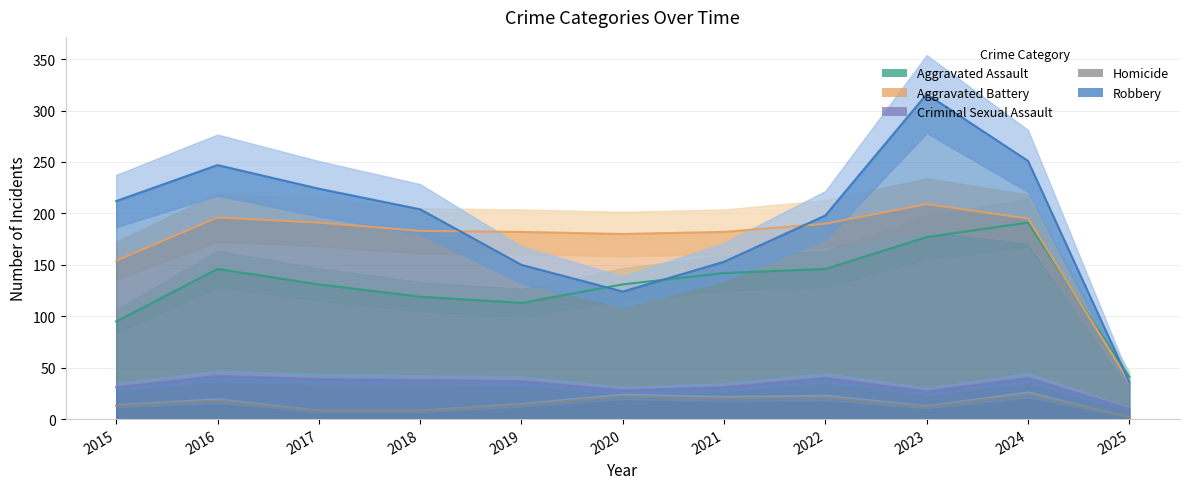

Between which two adjacent categories do Robbery and Aggravated Battery first intersect?

2018 and 2019